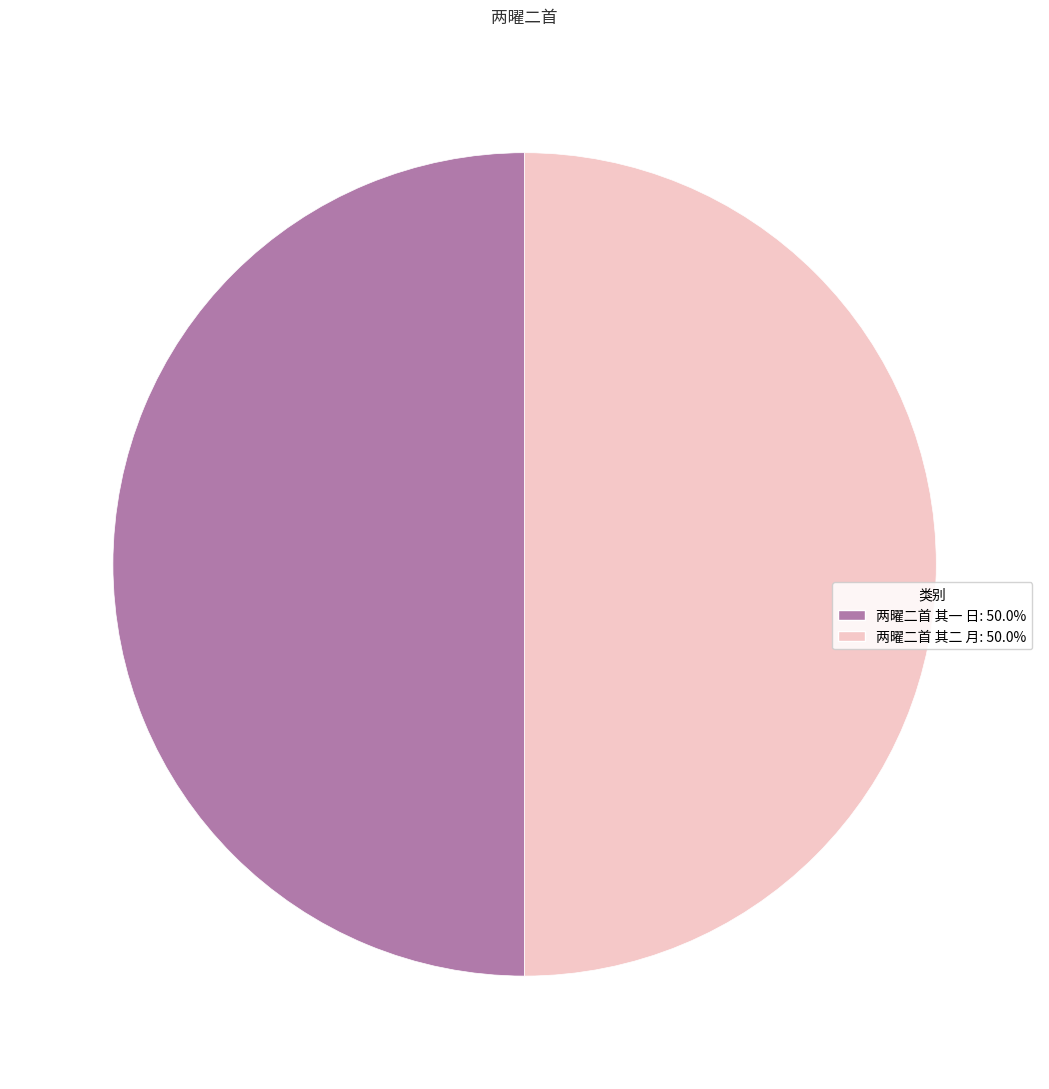

Approximately how many times larger is the value at 两曜二首 其一 日 compared to 两曜二首 其二 月?

1.0